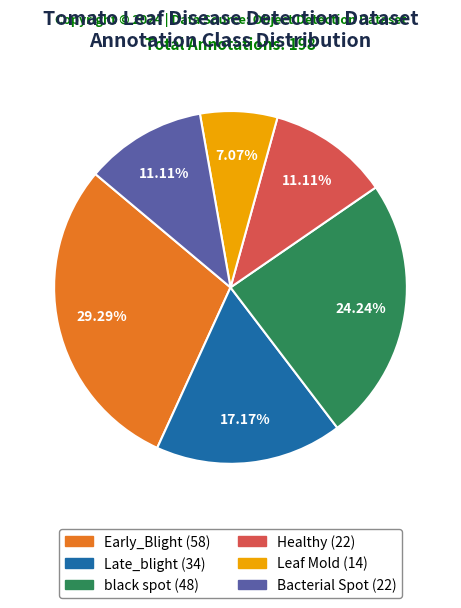

How much of the chart is everything except Early_Blight?

70.7%